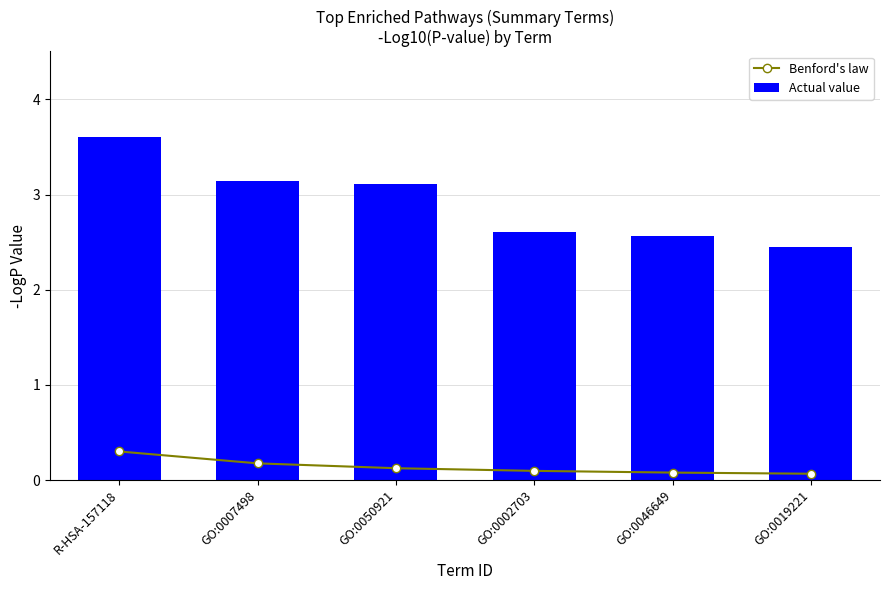

List the labels in order of Benford's law value, largest first.

R-HSA-157118, GO:0007498, GO:0050921, GO:0002703, GO:0046649, GO:0019221